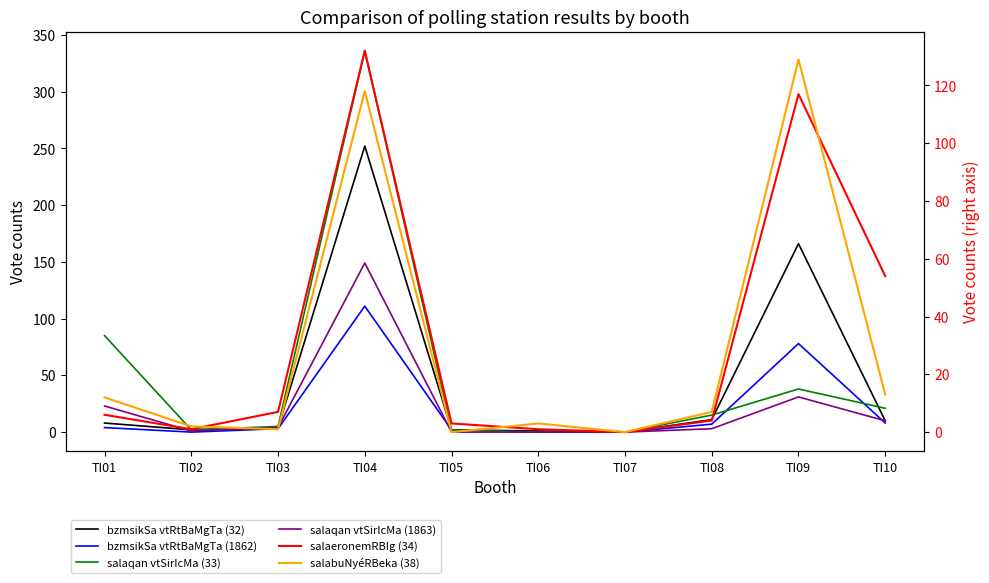

What is the total value across all series at TI09?

559